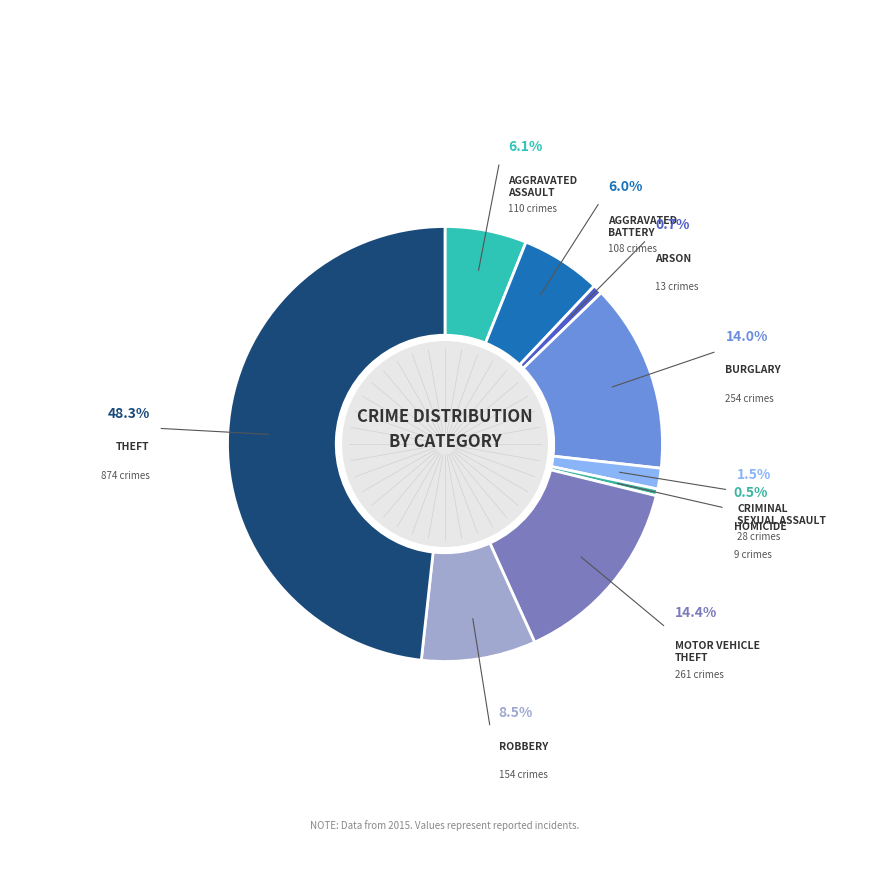

Which category has the smallest portion of the pie?

Homicide